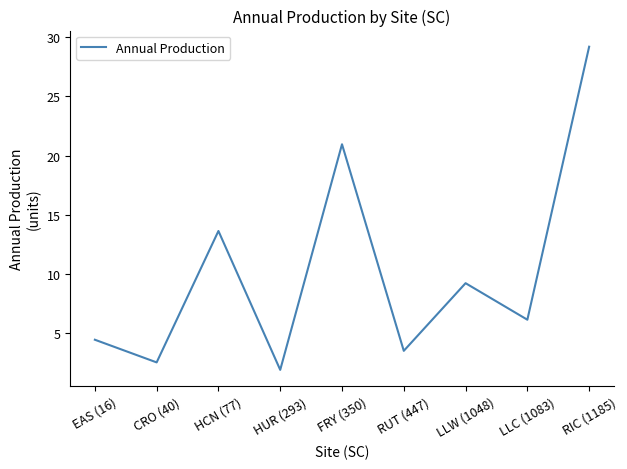

At which label is the value closest to 15?

HCN (77)